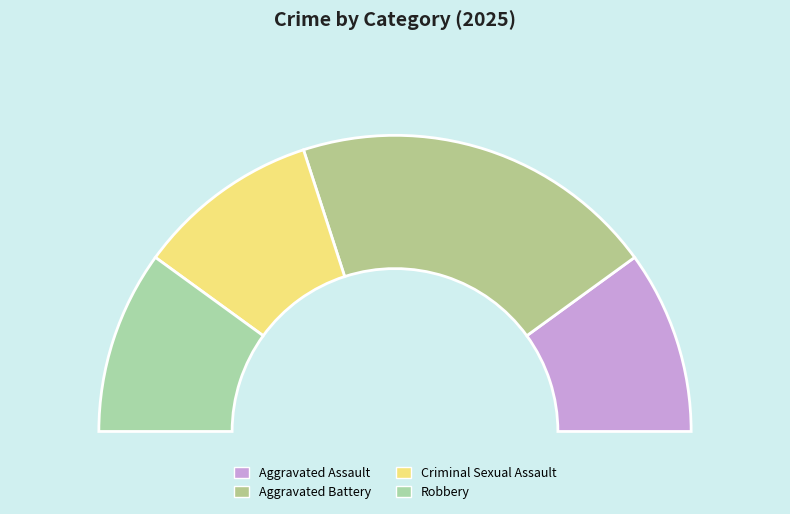

To the nearest percent, what is the difference between the largest and smallest slice percentages?

20%